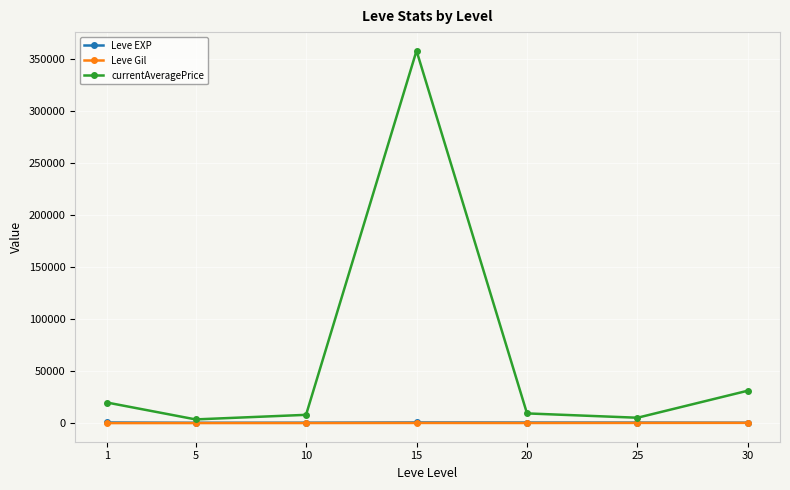

True or false: currentAveragePrice has more than 2 interior local peaks.

False